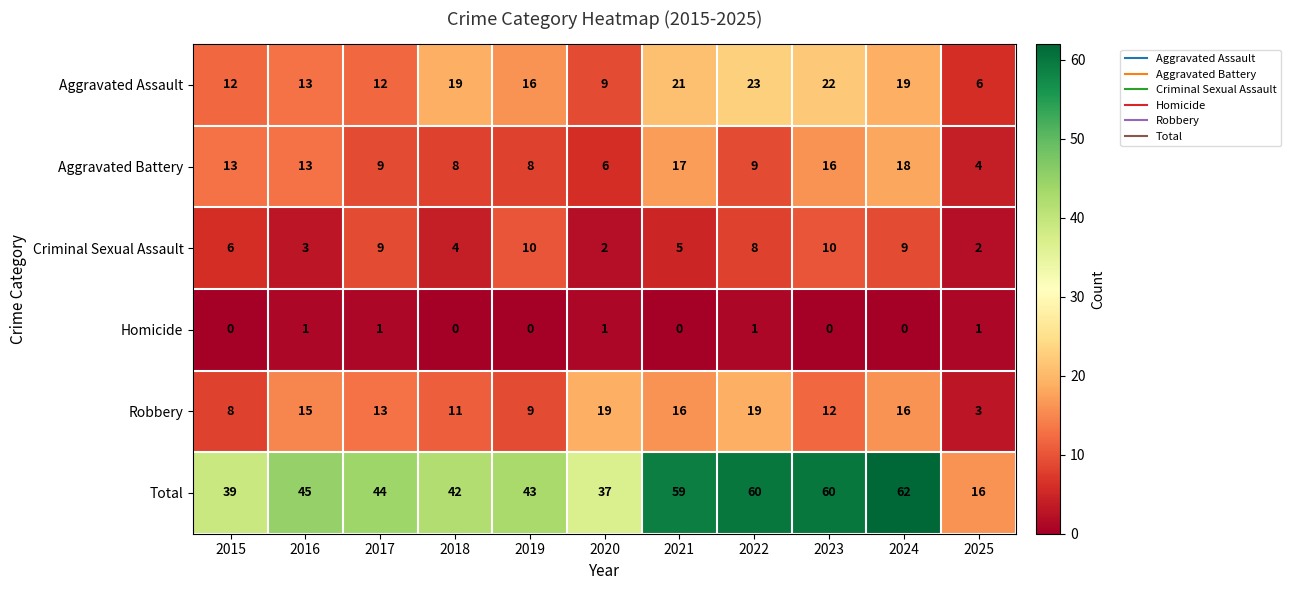

At how many categories does at least one series exceed 6?

11